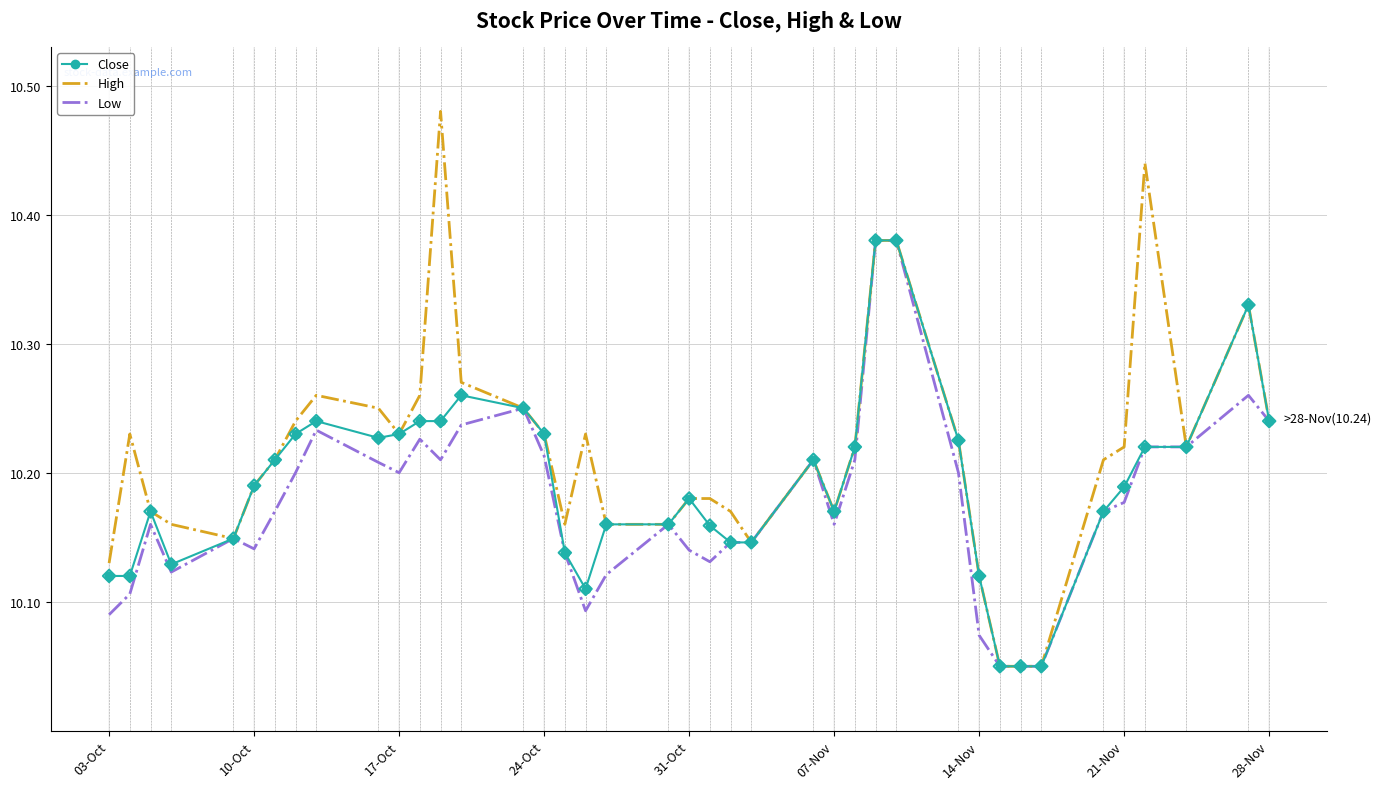

Which series has the widest spread of values?

High